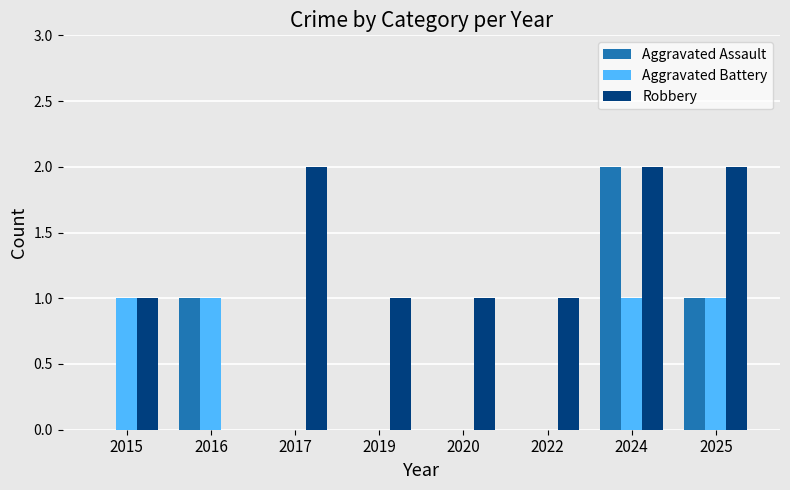

The value of Robbery at 2015 is 1. True or false?

True